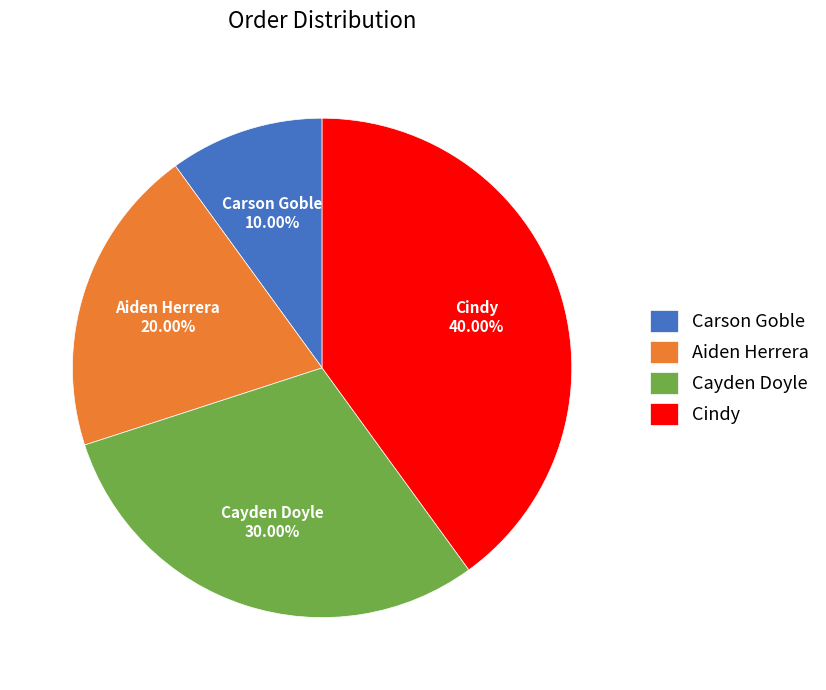

The Aiden Herrera slice represents 10% of the pie. True or false?

False